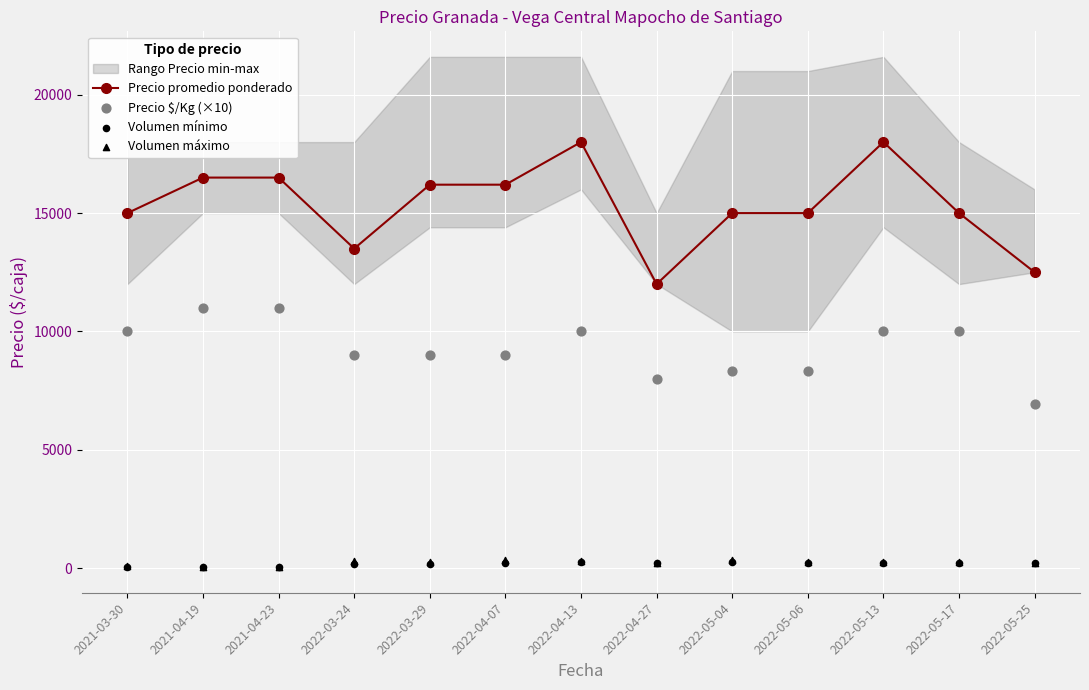

What is the total value across all series at 2022-05-17?

25480